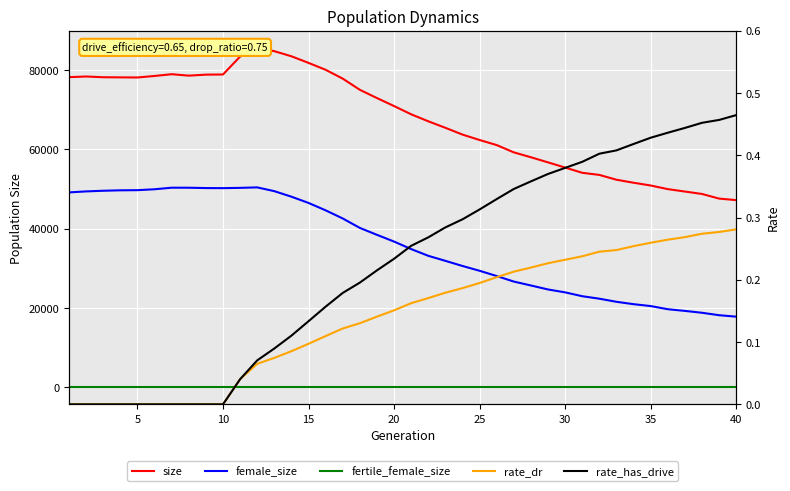

How many data points in rate_dr are above 0?

30